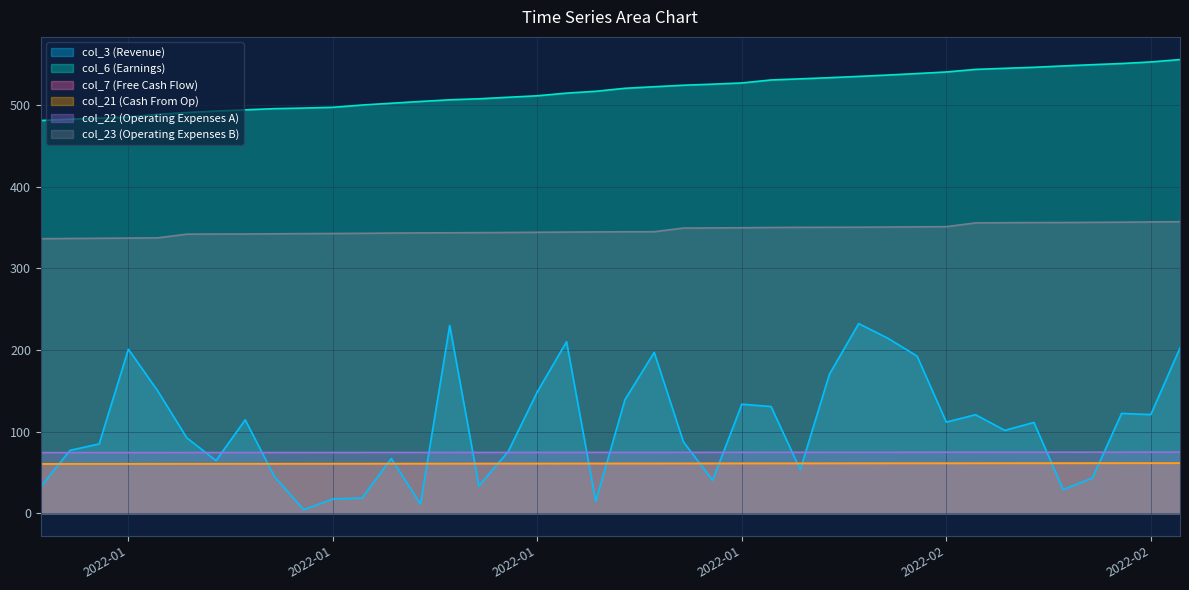

What is the smallest value displayed?

4.3